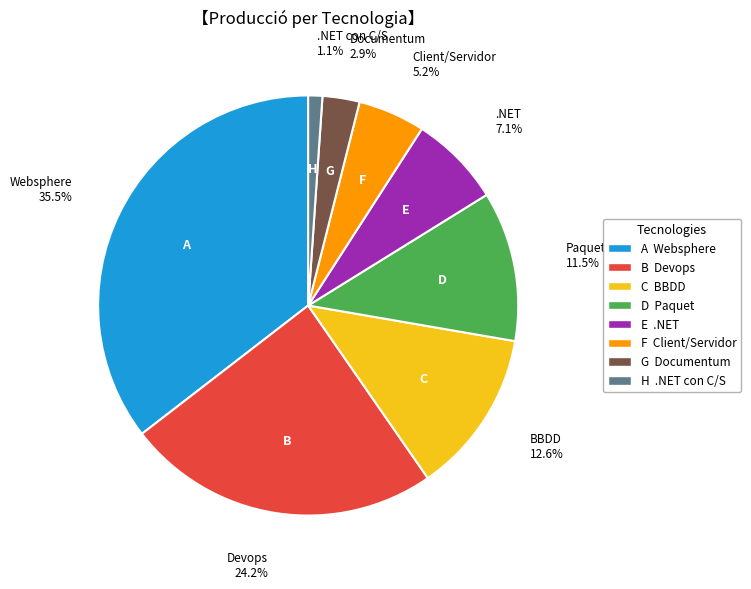

Is there any slice that represents more than half of the pie?

No